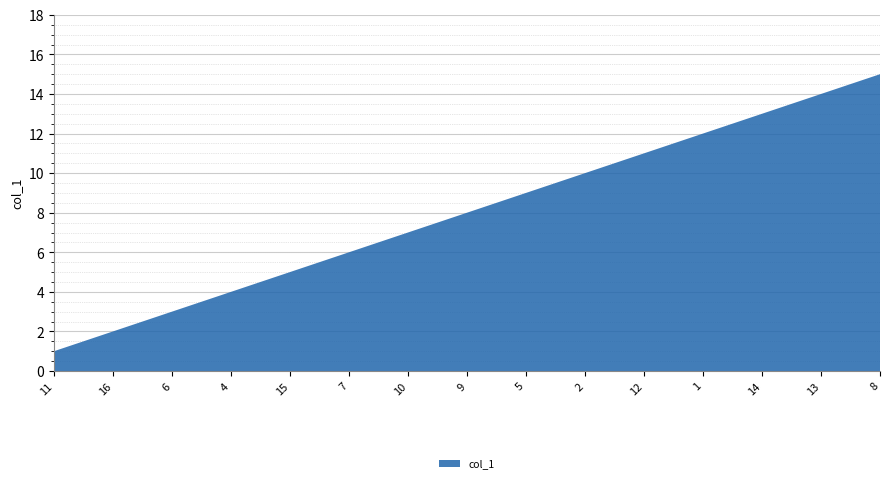

Reading left to right, extract all data points from this chart.

11=1	16=2	6=3	4=4	15=5	7=6	10=7	9=8	5=9	2=10	12=11	1=12	14=13	13=14	8=15